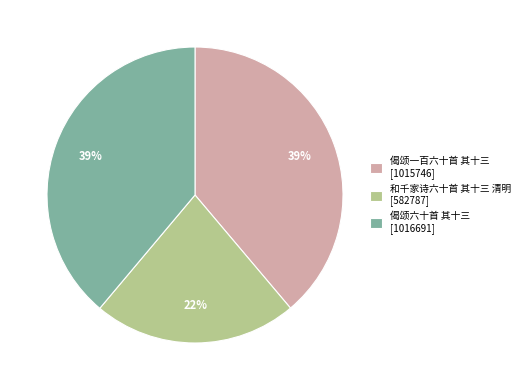

The 和千家诗六十首 其十三 清明 slice represents 31% of the pie. True or false?

False